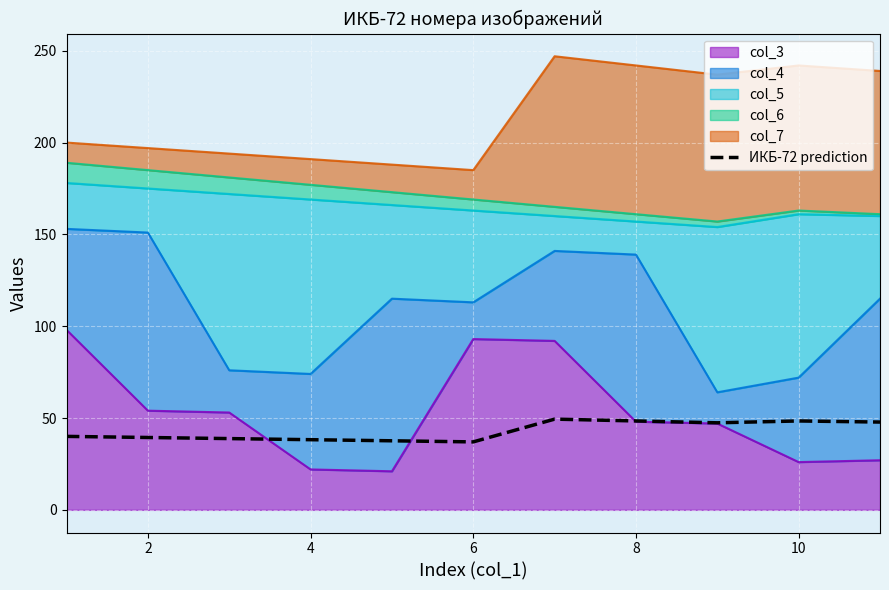

Between 2 and 4, which is larger?

2